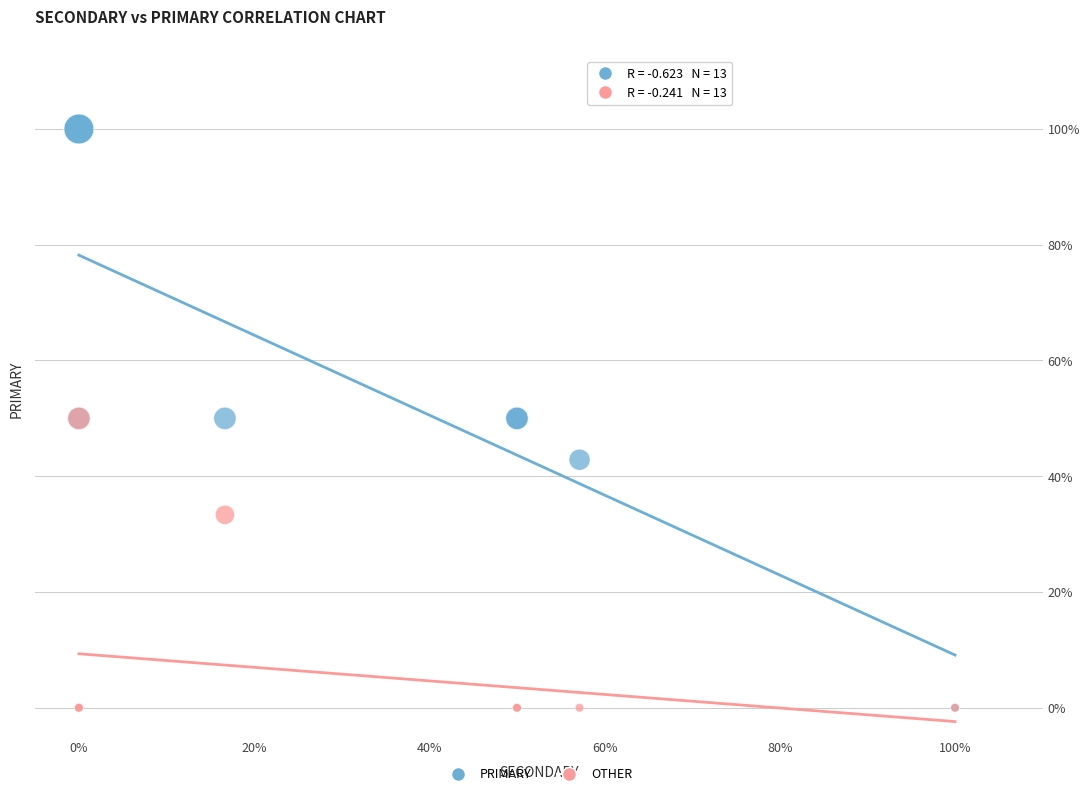

In the OTHER series, what Y value is closest to 25?

33.3